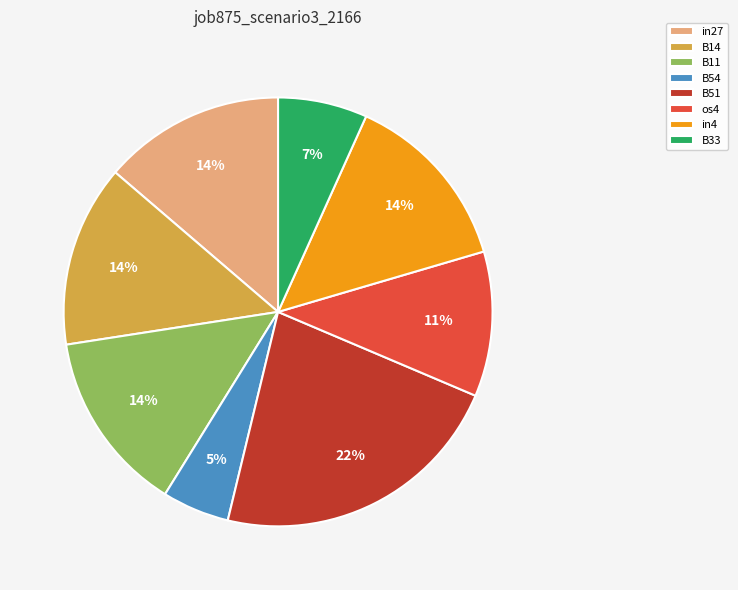

Is the sum of B51 and B11 greater than half?

No